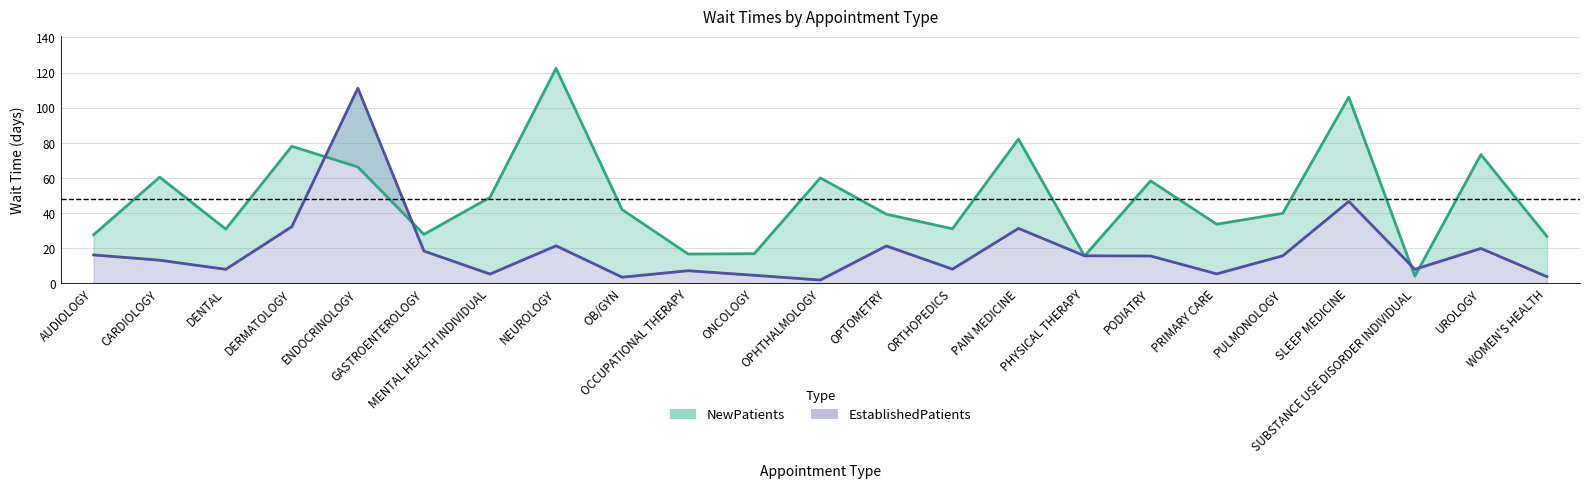

Does the chart have visible grid lines?

Yes